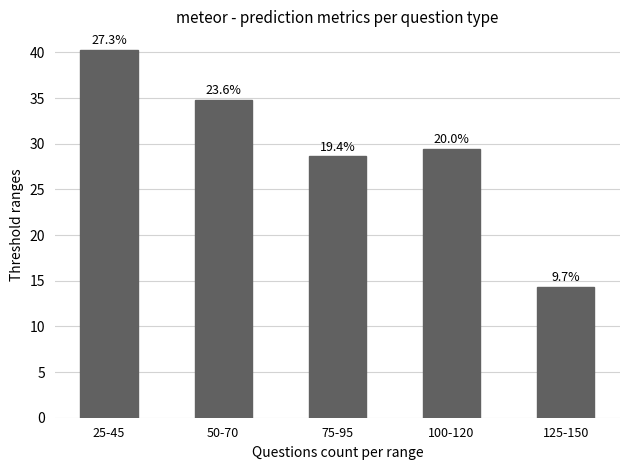

Does the chart contain any negative values?

No